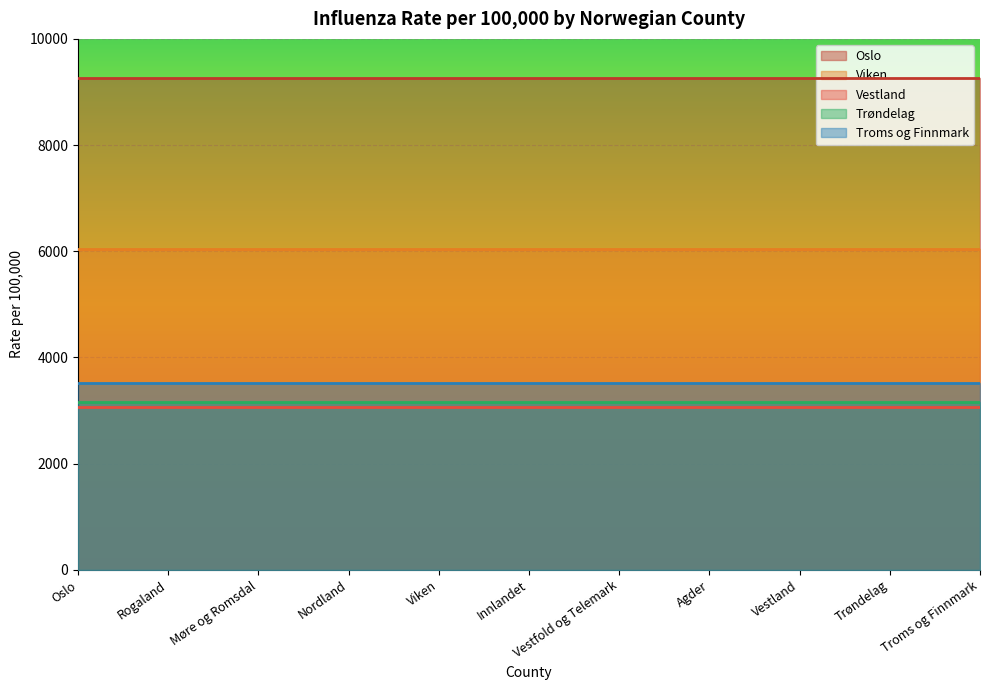

What is the greatest value displayed?

9272.0